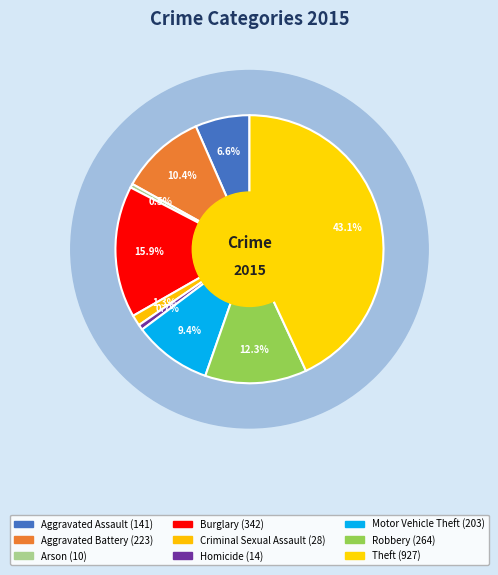

To the nearest percent, what is the difference between the Homicide and Criminal Sexual Assault slice percentages?

1%